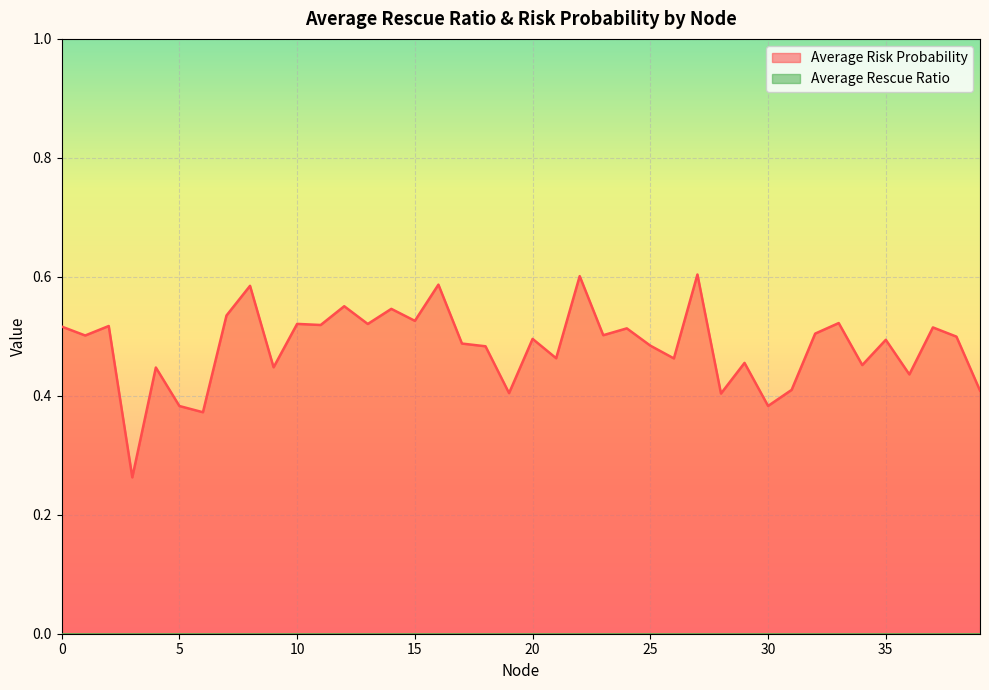

True or false: the data shows 0.9 at 13.

False